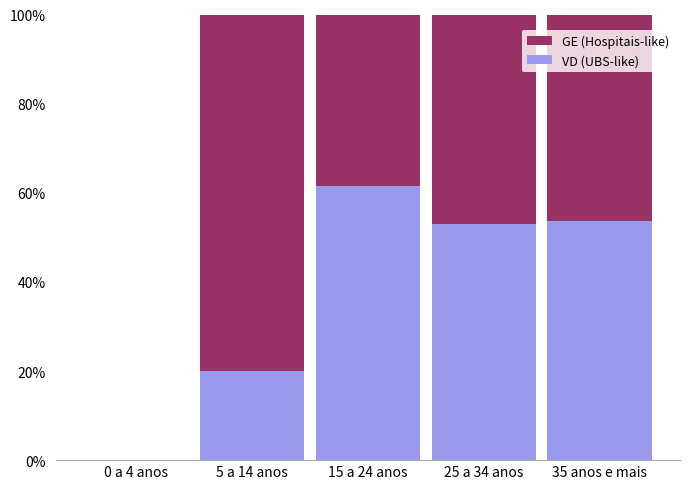

What is the maximum value for VD (UBS-like)?

61.5